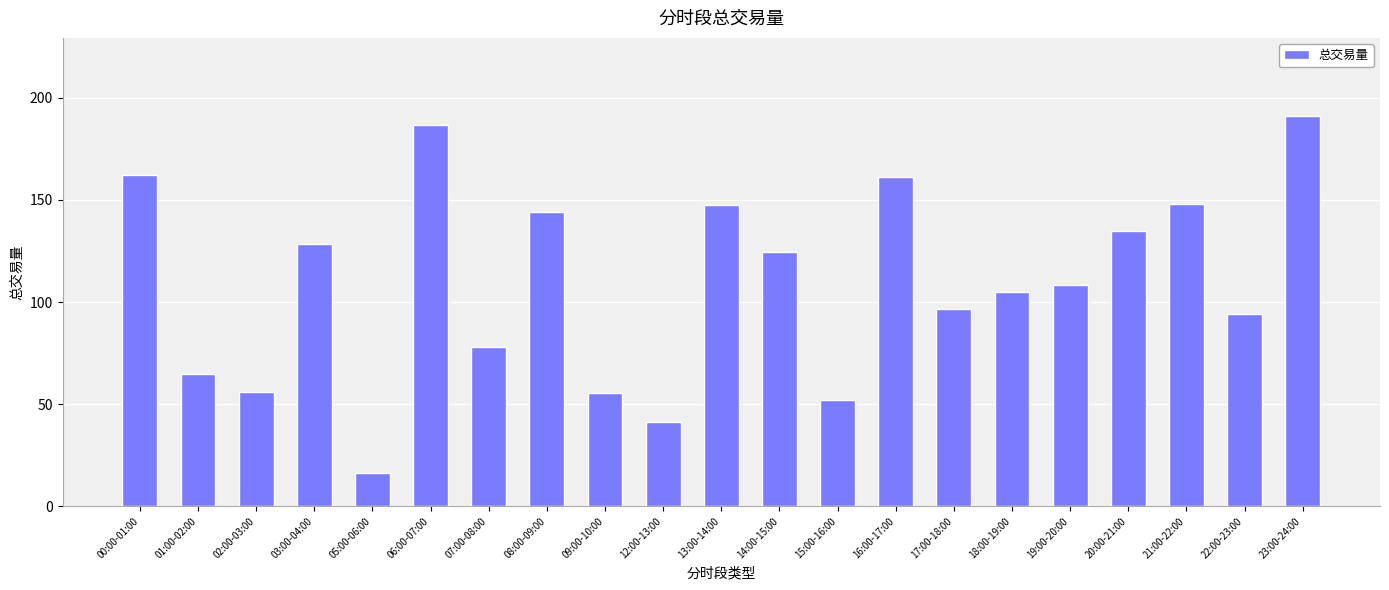

At which category does the chart reach its minimum across all series?

05:00-06:00